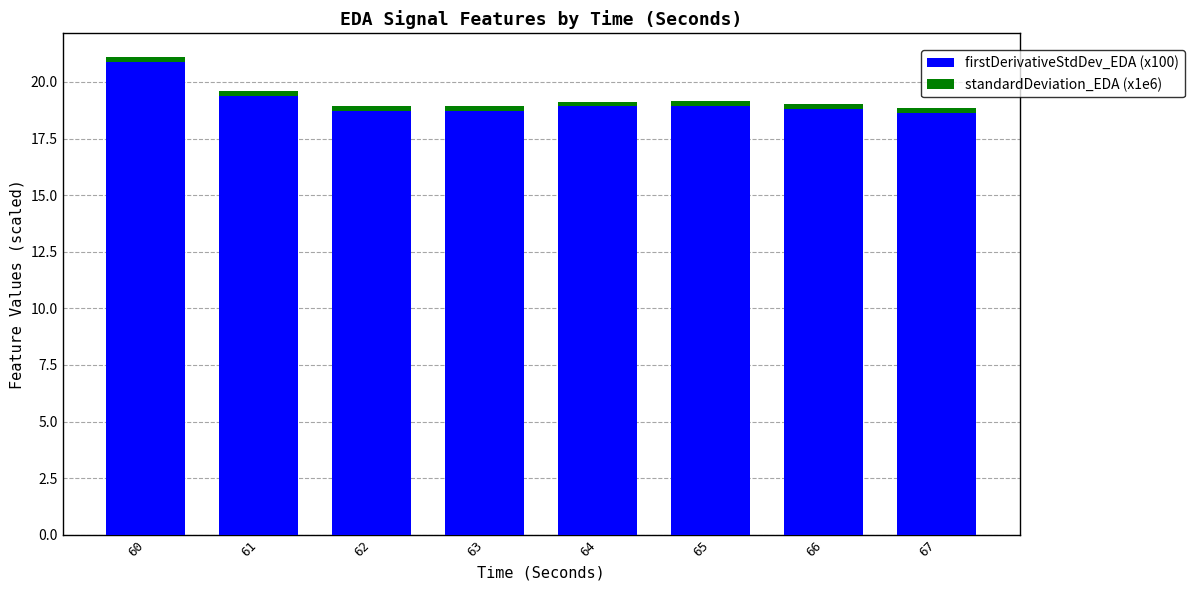

Is it true that firstDerivativeStdDev_EDA (x100) equals 18.9 at 65?

True